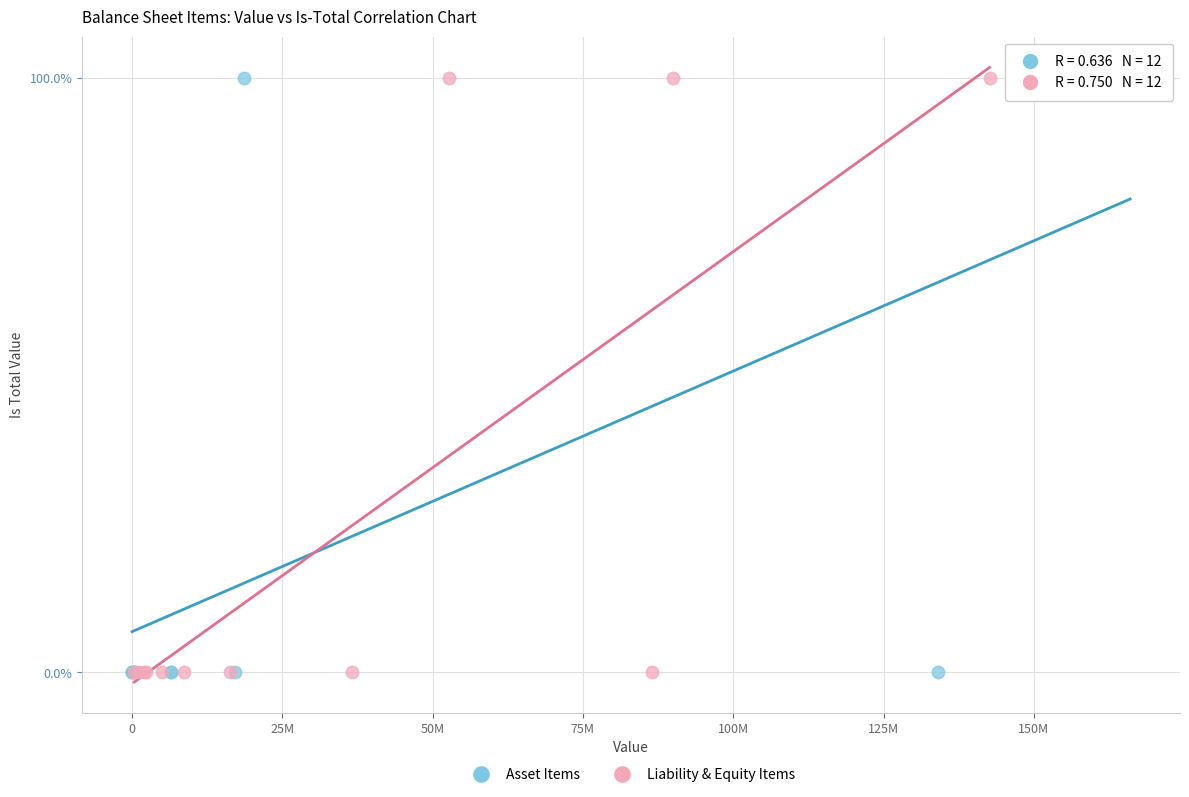

What are all the series names shown in the legend?

Asset Items, Liability & Equity Items